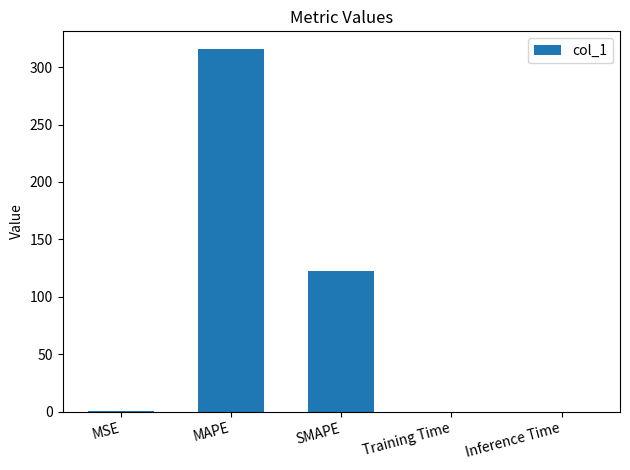

What is the sum of all values?

438.3